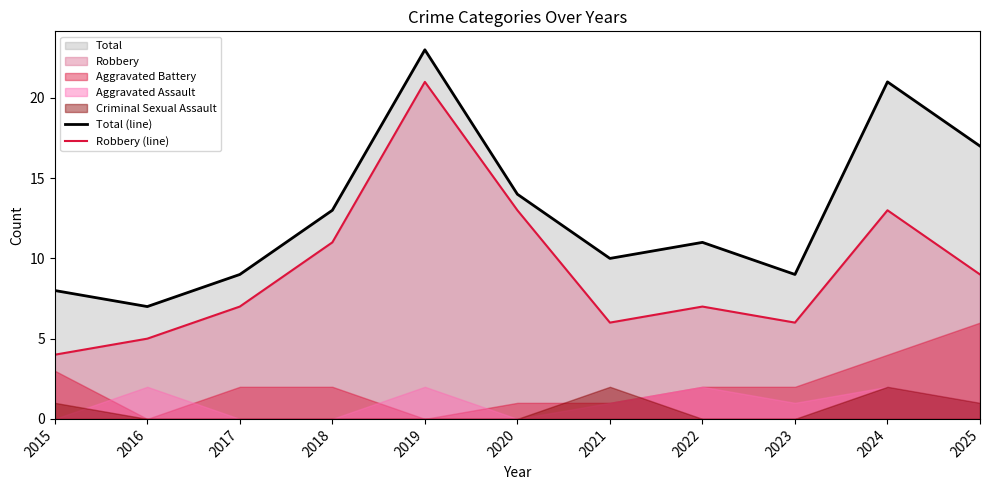

Which series has the widest spread of values?

Robbery (line)